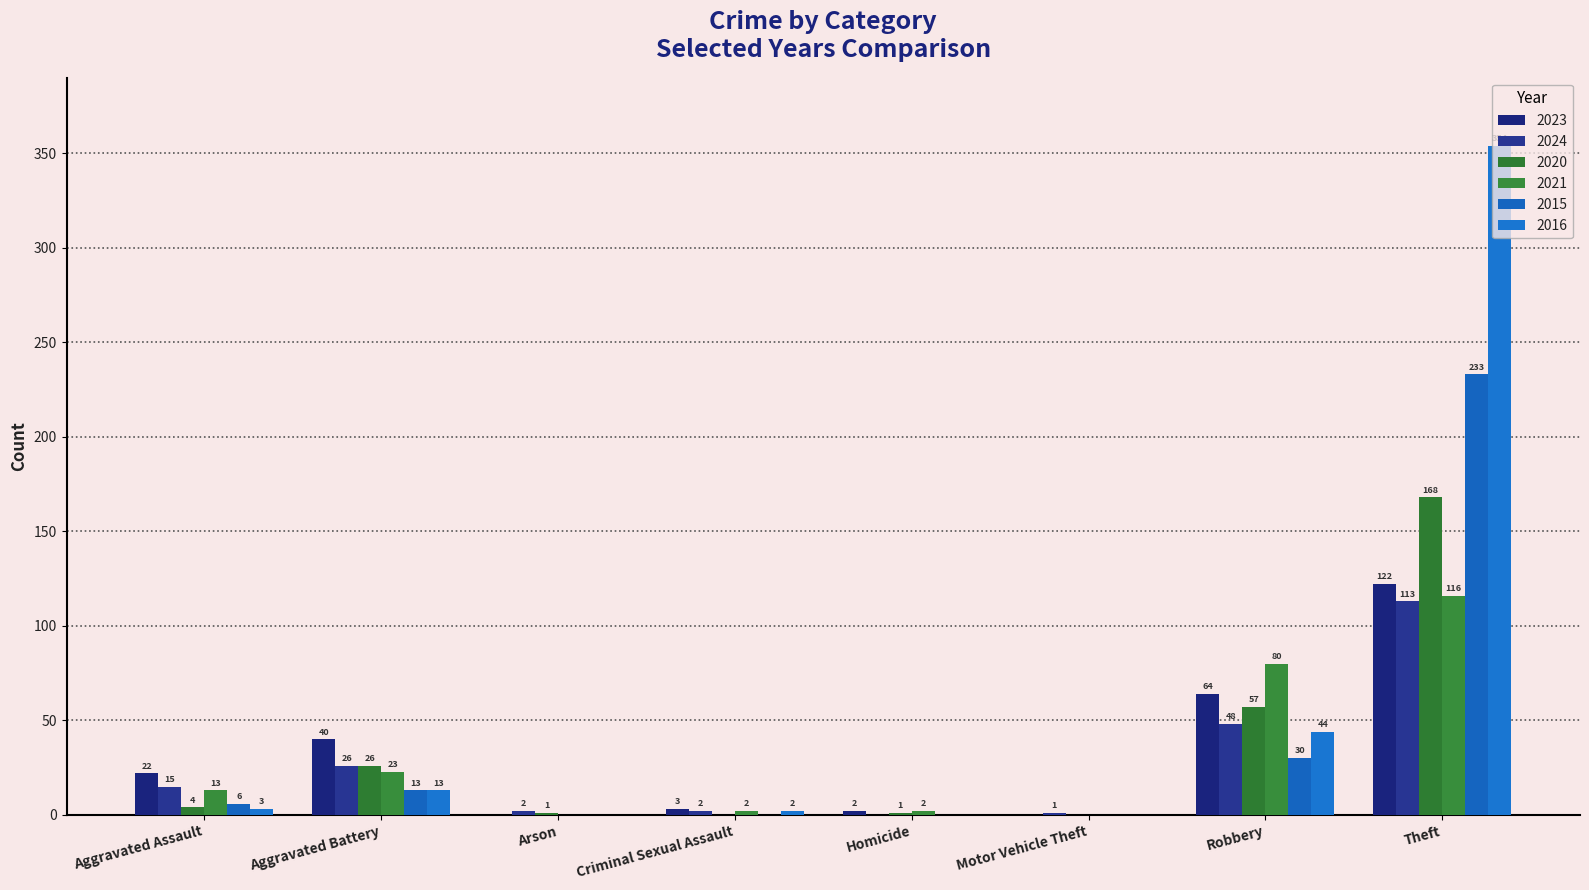

Which category has the highest value in the 2024 series?

Theft